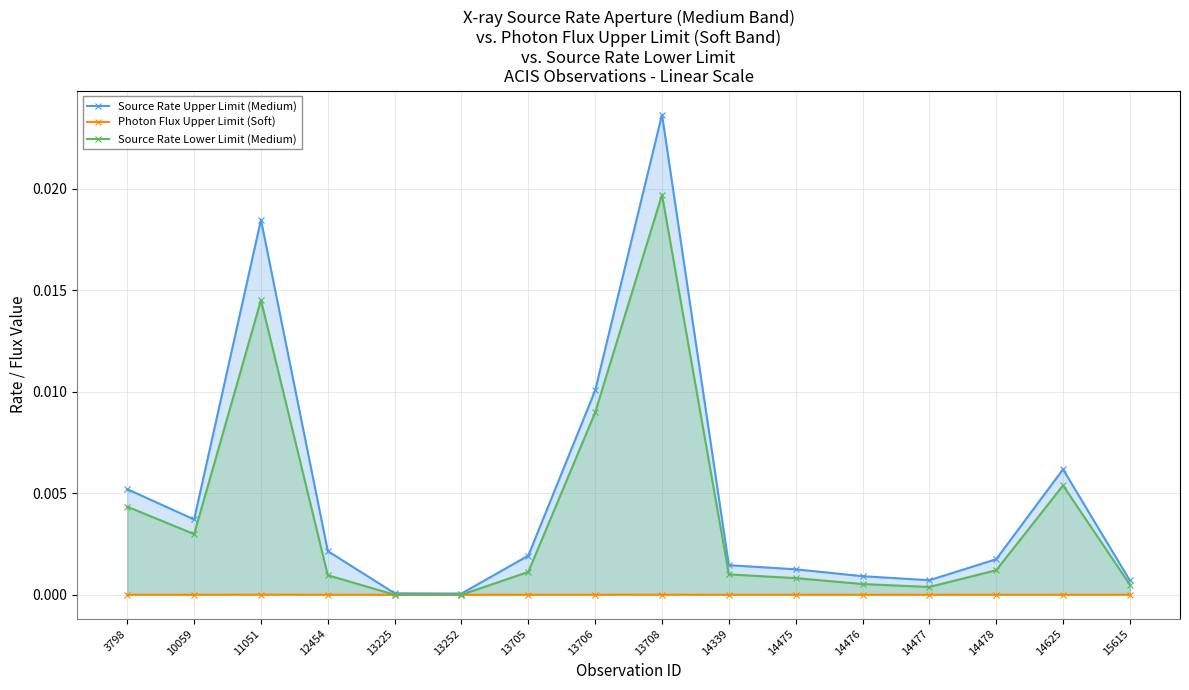

Is it true that Photon Flux Upper Limit (Soft) equals 0.0 at 12454?

True